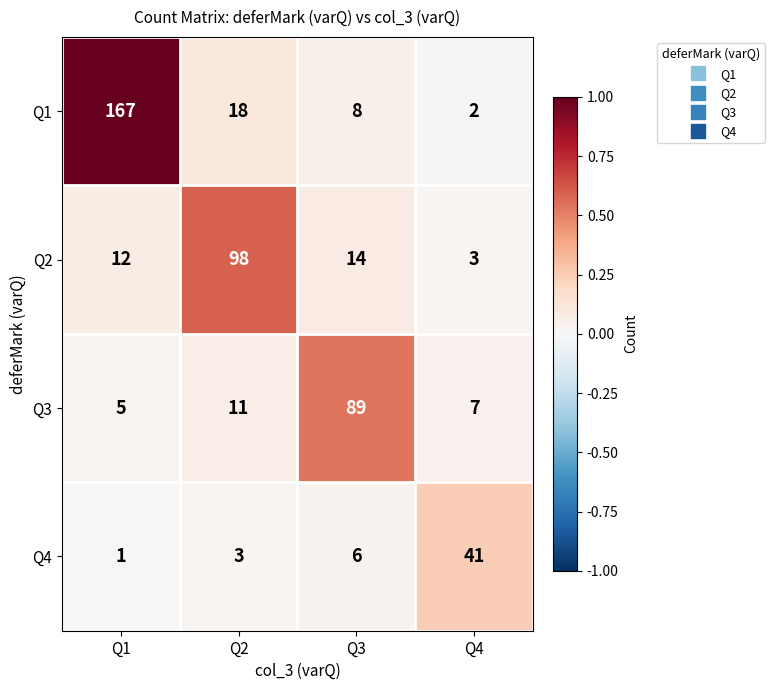

The Q1 series shows 2 at Q4. True or false?

True